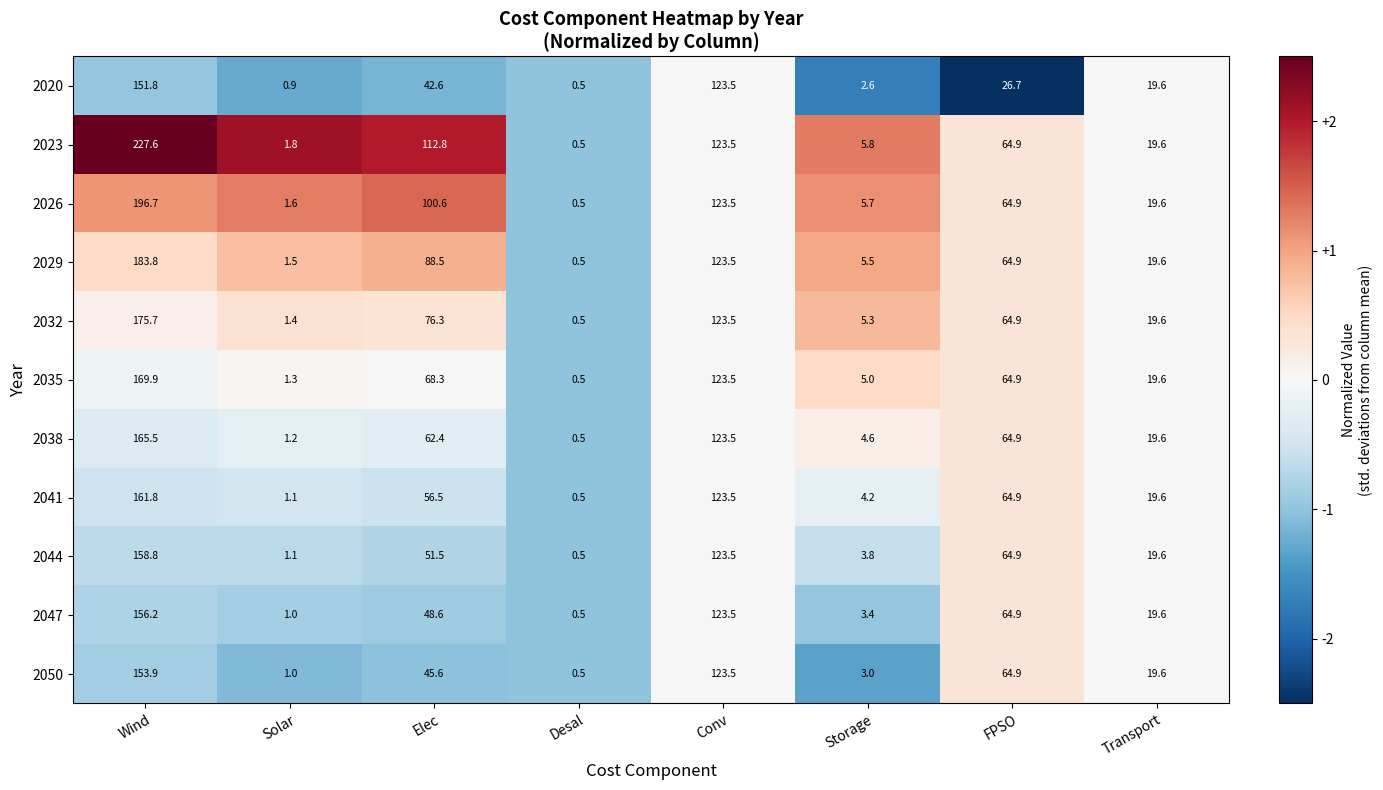

What is the total value across all series at Desal?

5.5